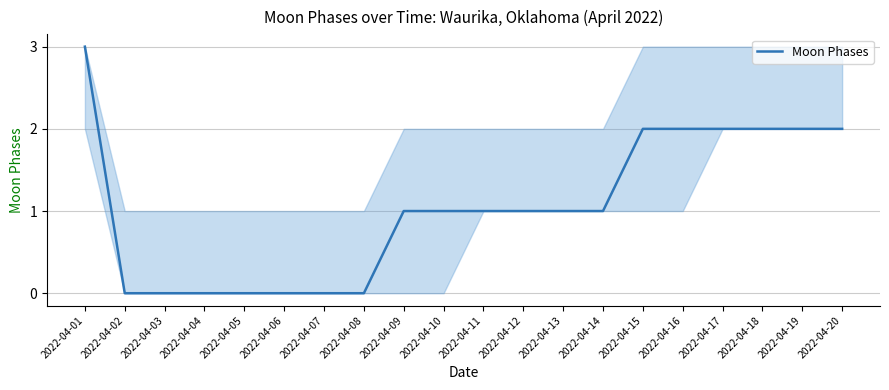

What is the change in value from 2022-04-02 to 2022-04-09?

+1